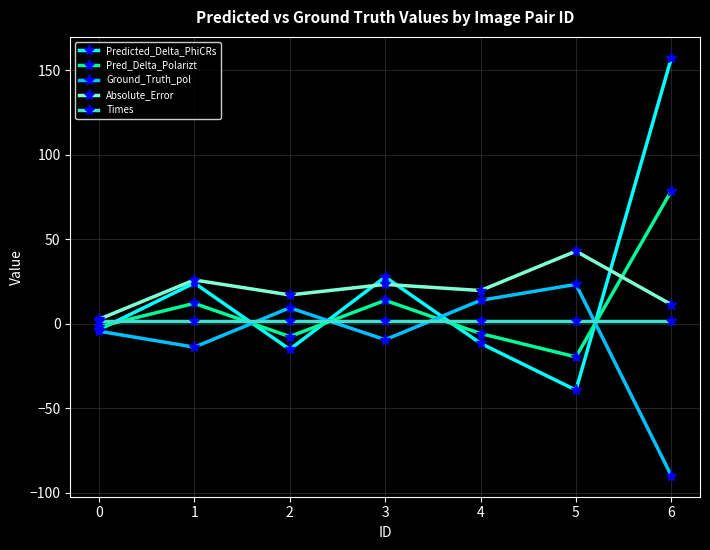

At which category does the chart reach its peak across all series?

6